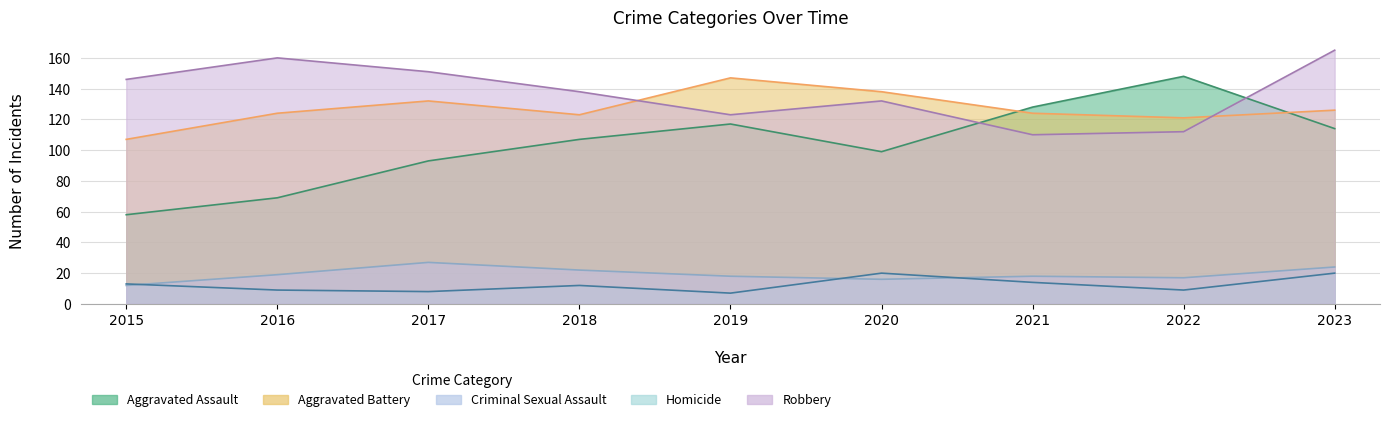

Where is the first local maximum for Criminal Sexual Assault?

2017